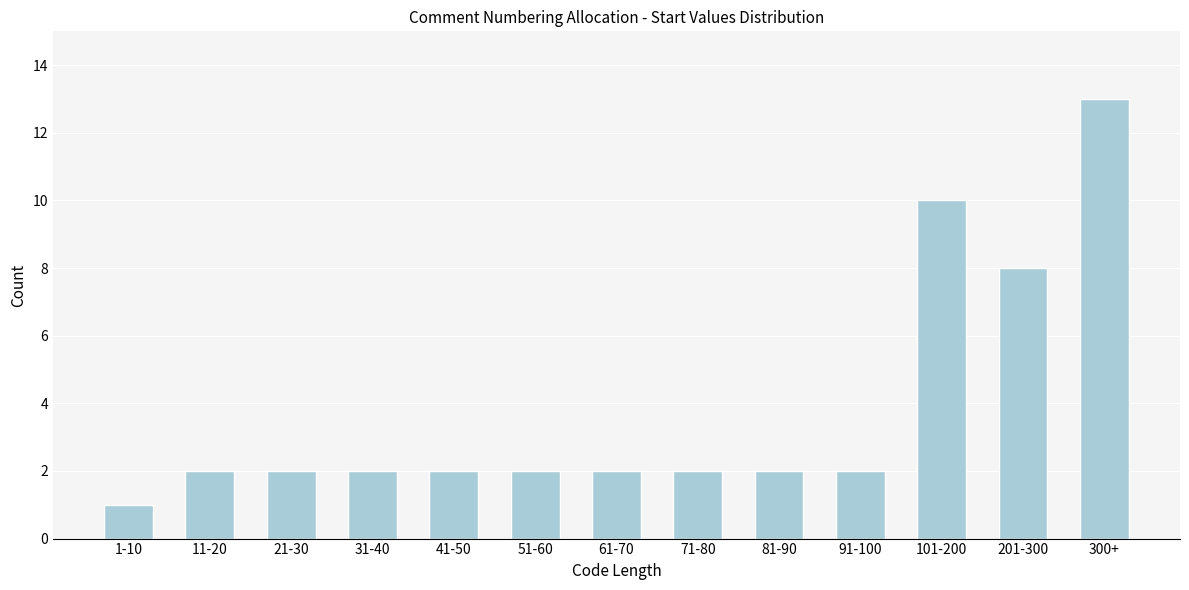

Reading left to right, transcribe all the data shown in this chart.

1-10=1	11-20=2	21-30=2	31-40=2	41-50=2	51-60=2	61-70=2	71-80=2	81-90=2	91-100=2	101-200=10	201-300=8	300+=13